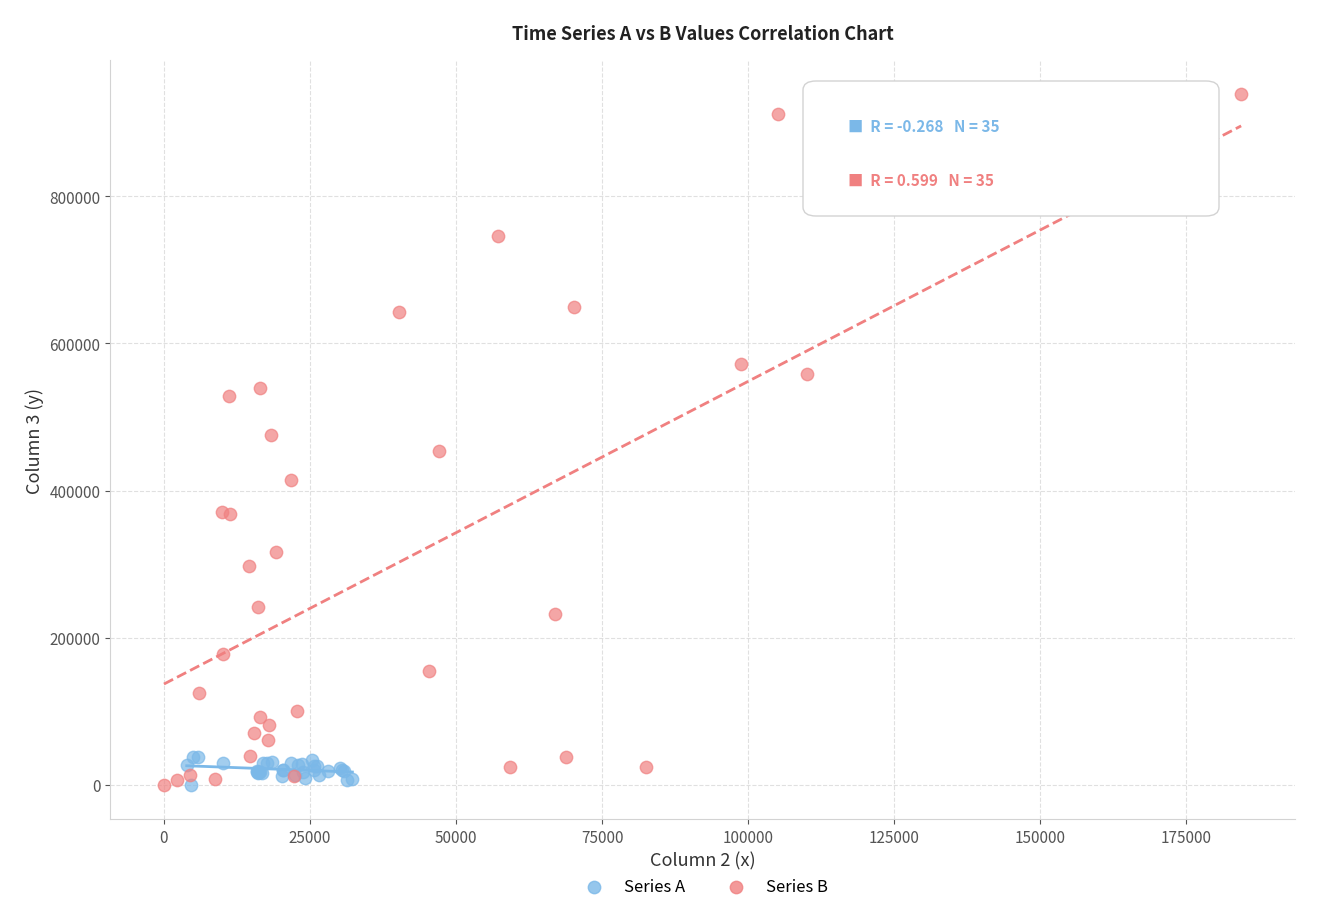

Which series has the widest spread of Y values?

Series B